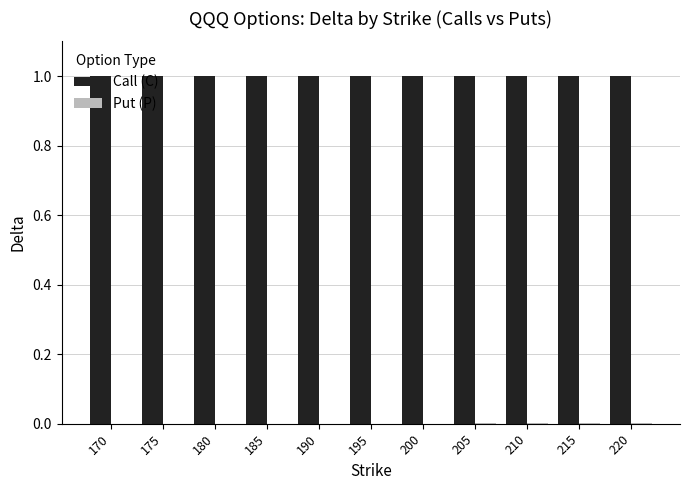

The value of Call (C) at 210 is 1.5. True or false?

False